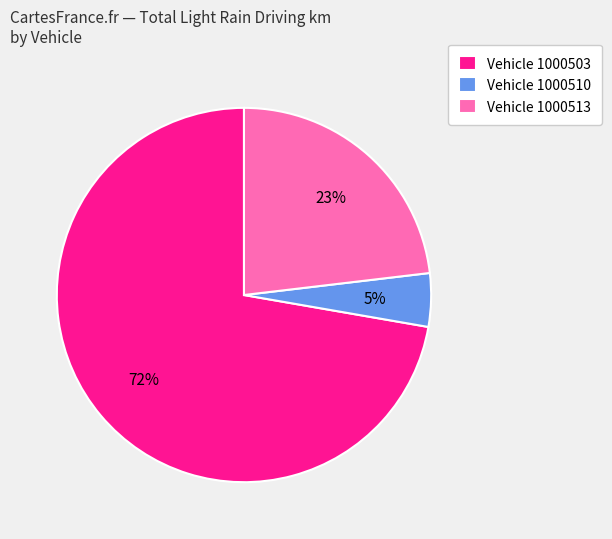

The Vehicle 1000513 slice represents 38% of the pie. True or false?

False